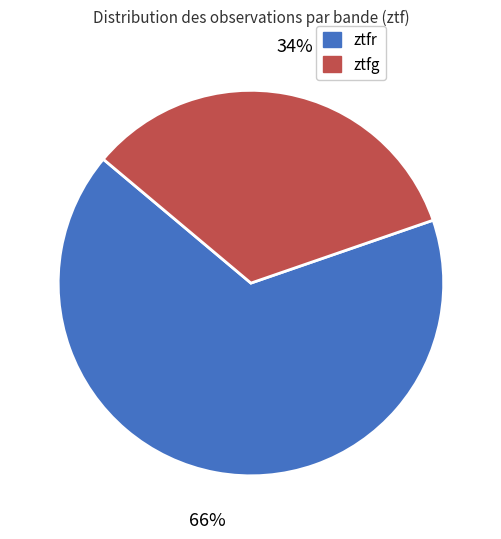

Do ztfg and ztfr together represent more than half of the pie?

Yes